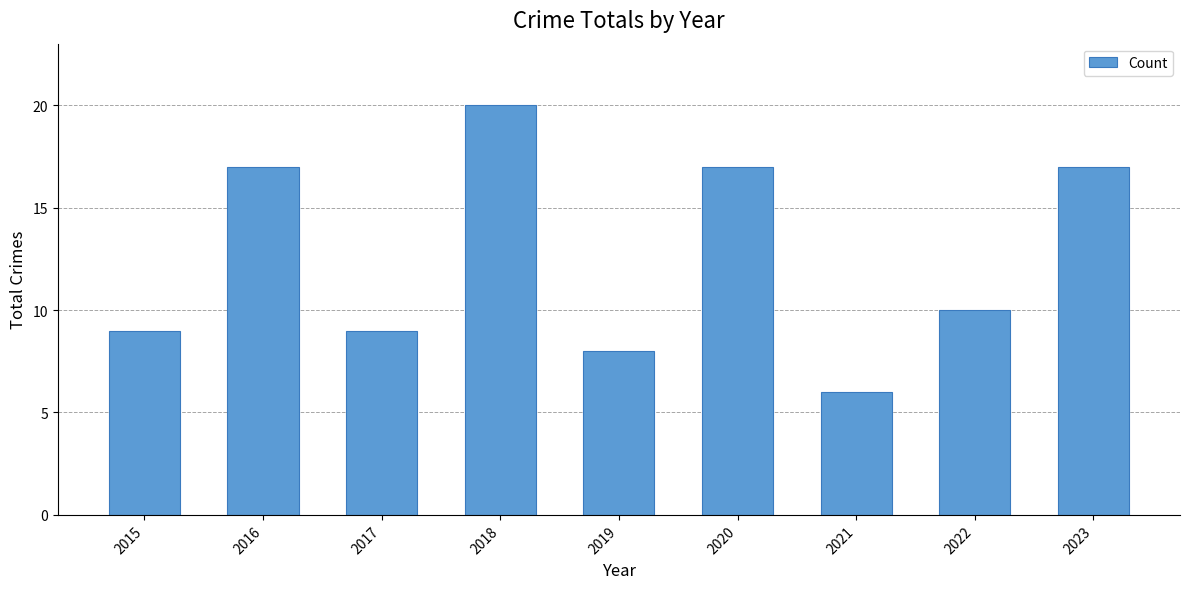

Reading left to right, list all the values displayed in this chart.

2015=9	2016=17	2017=9	2018=20	2019=8	2020=17	2021=6	2022=10	2023=17